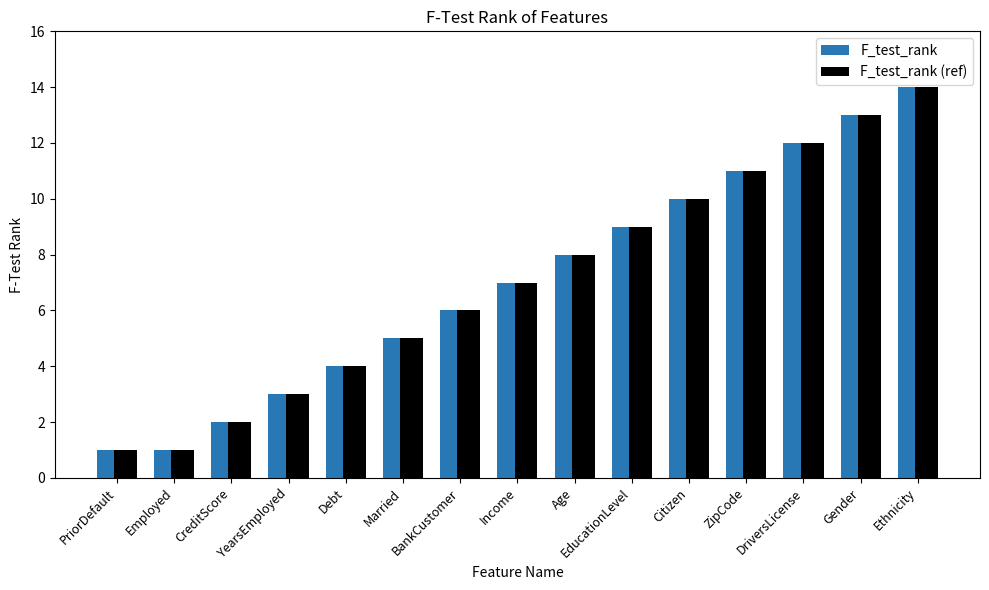

What is the sum of the F_test_rank values at Married and Employed?

6